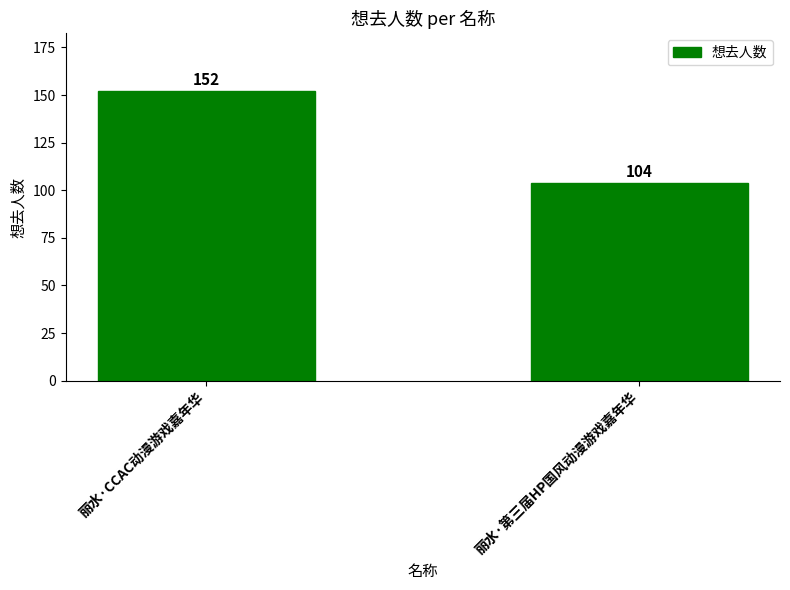

List the labels in order of value, smallest first.

丽水·第三届HP国风动漫游戏嘉年华, 丽水·CCAC动漫游戏嘉年华